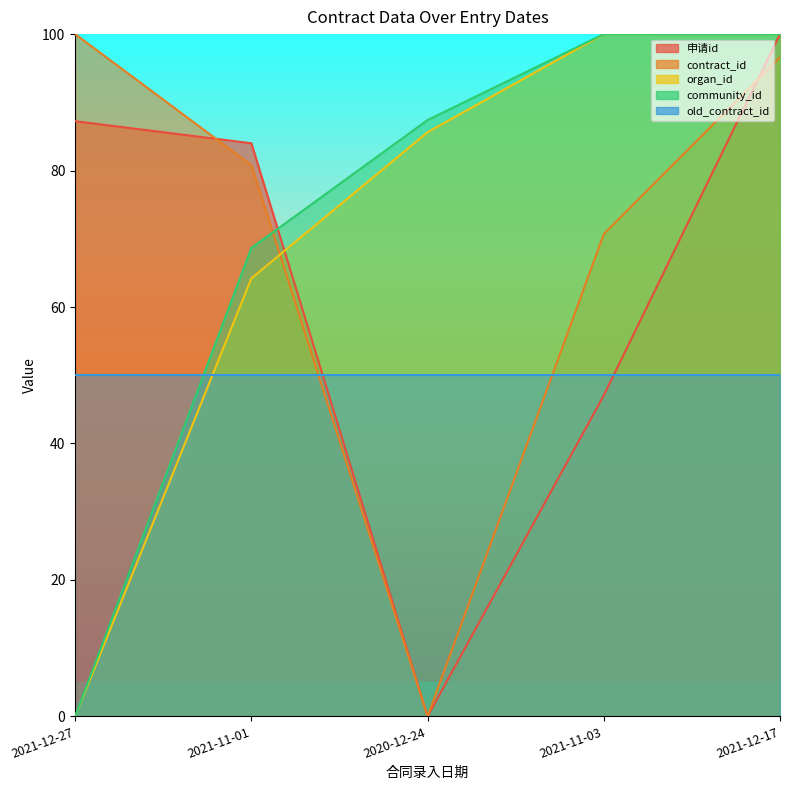

List the labels in order of organ_id value, smallest first.

2021-12-27, 2021-11-01, 2020-12-24, 2021-11-03, 2021-12-17